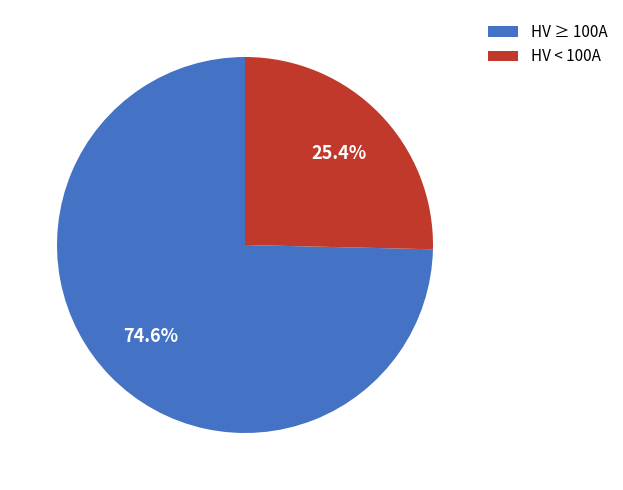

How many slices are in this pie chart?

2